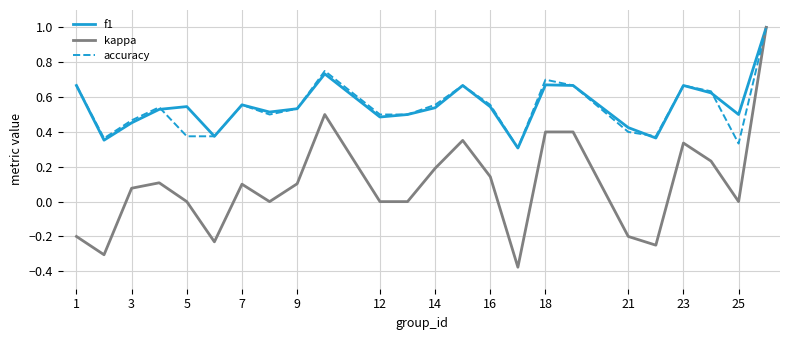

Which series has the largest range (max minus min)?

kappa